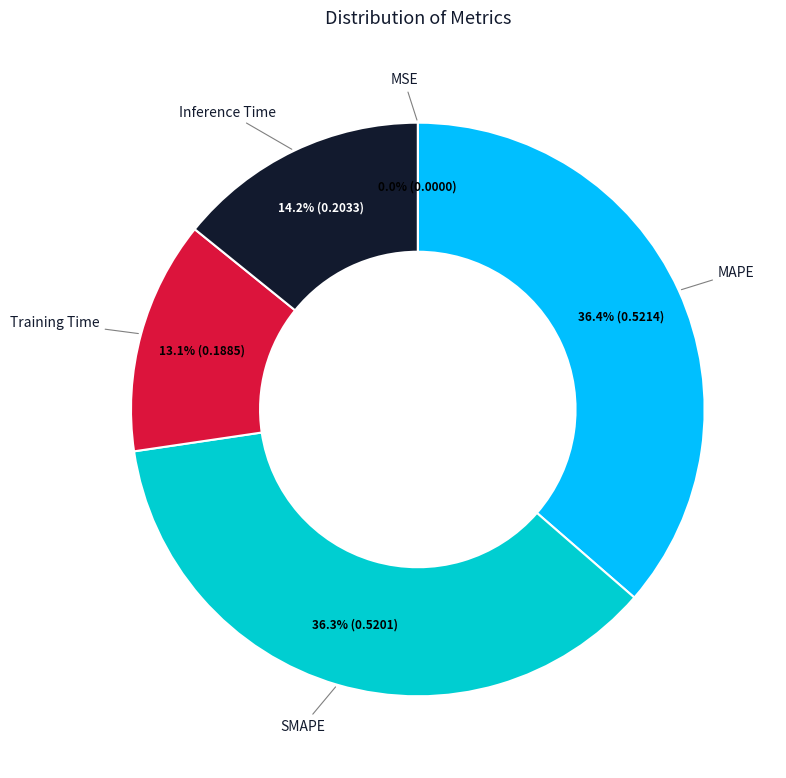

How many slices are in this pie chart?

5